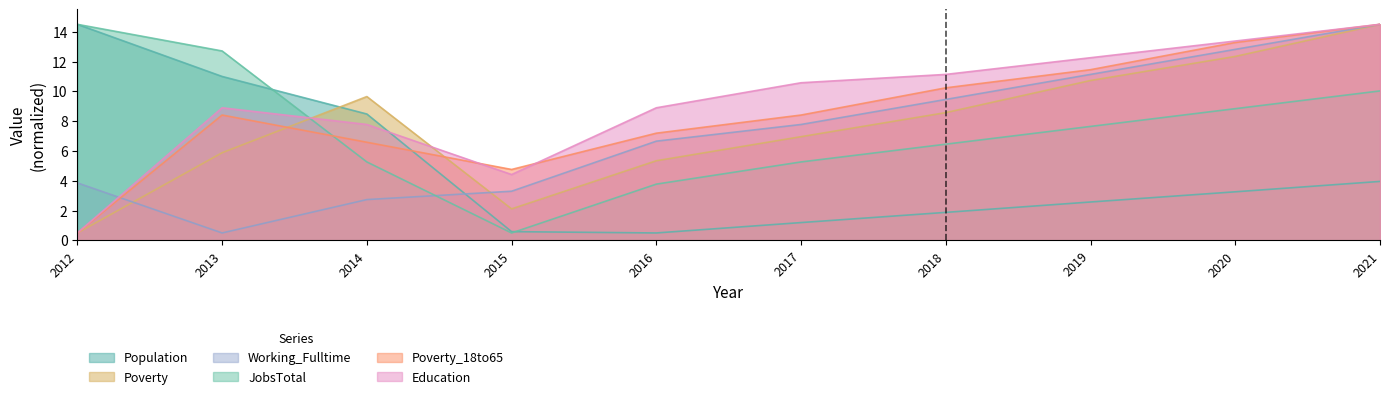

List the series in order of their peak value, highest first.

Population, Poverty, Working_Fulltime, JobsTotal, Poverty_18to65, Education